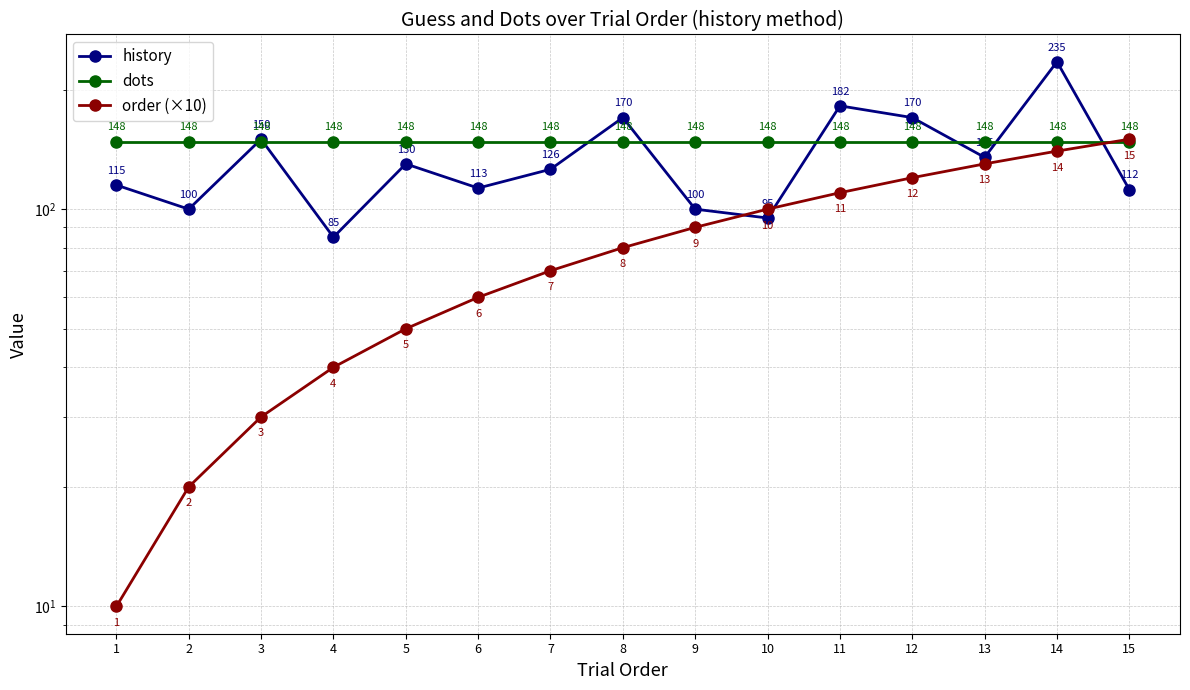

Between 2 and 5, which is larger?

5